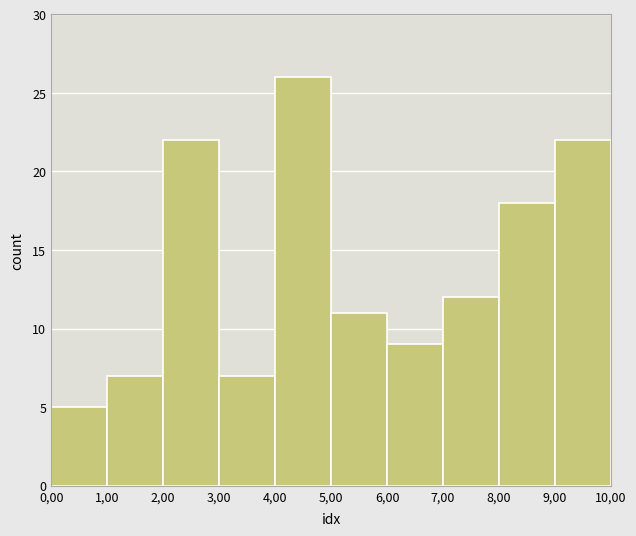

Reading right to left, what are all the values shown in this chart?

22	18	12	9	11	26	7	22	7	5